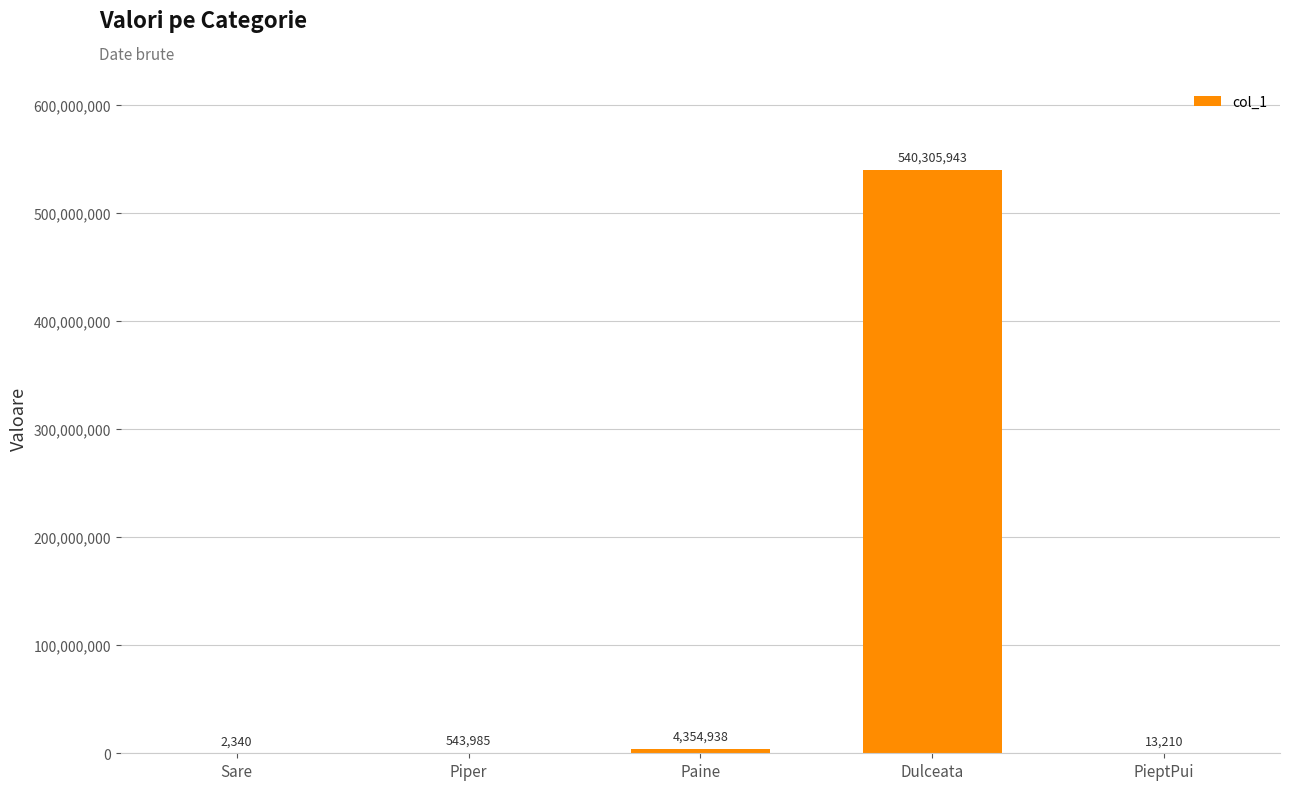

Which has a higher value, Paine or Piper?

Paine